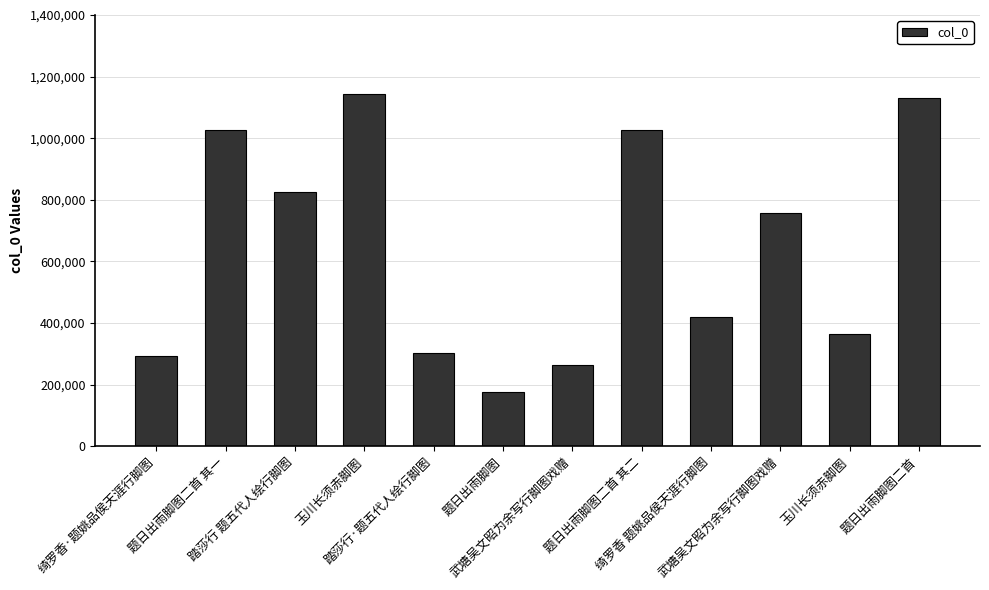

Reading left to right, list all the values displayed in this chart.

292560	1025728	823961	1143103	303733	174656	262638	1025727	420580	756466	363266	1130594